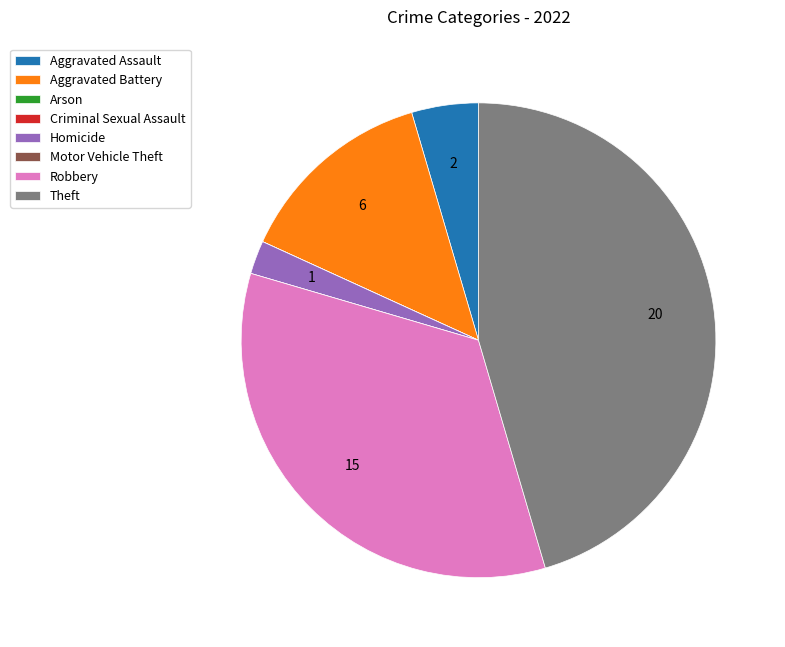

What is the largest slice in the pie chart?

Theft